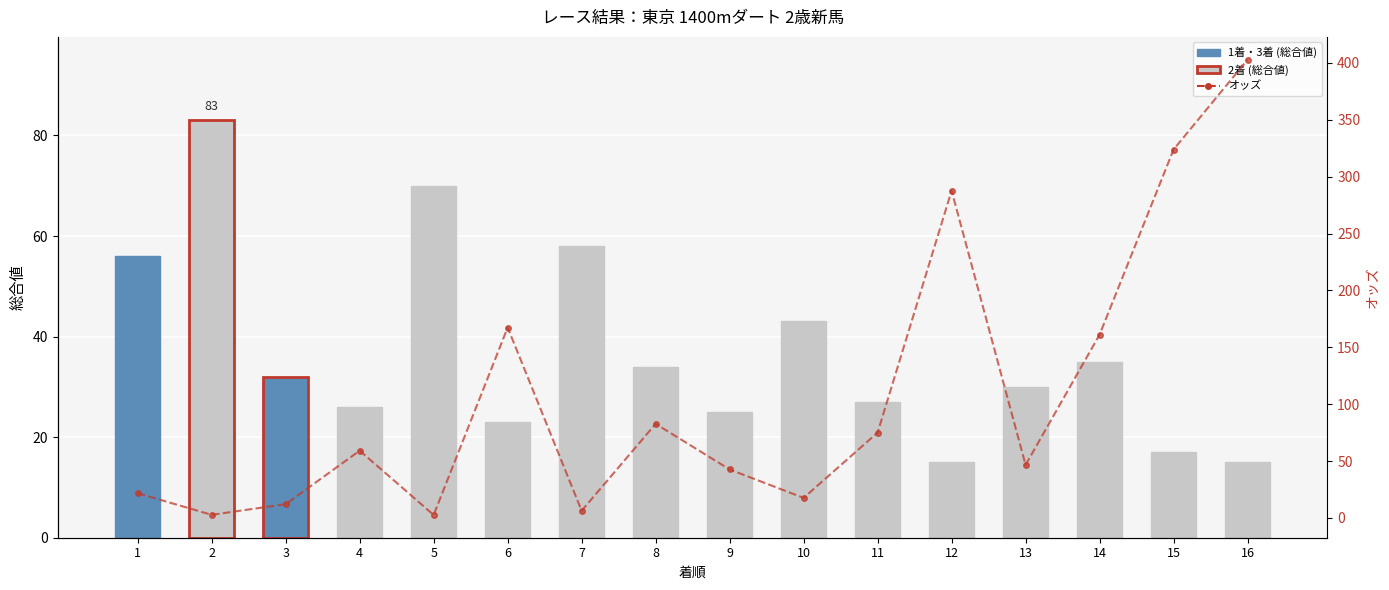

How many values in the オッズ series are below 59?

8